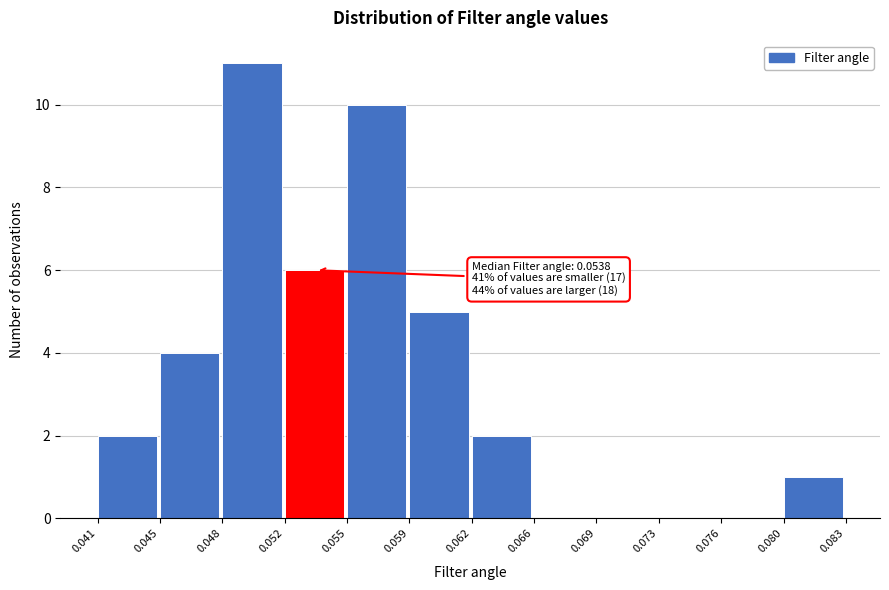

Reading right to left, list all the values displayed in this chart.

0.080=1	0.076=0	0.073=0	0.069=0	0.066=0	0.062=2	0.059=5	0.055=10	0.052=6	0.048=11	0.045=4	0.041=2